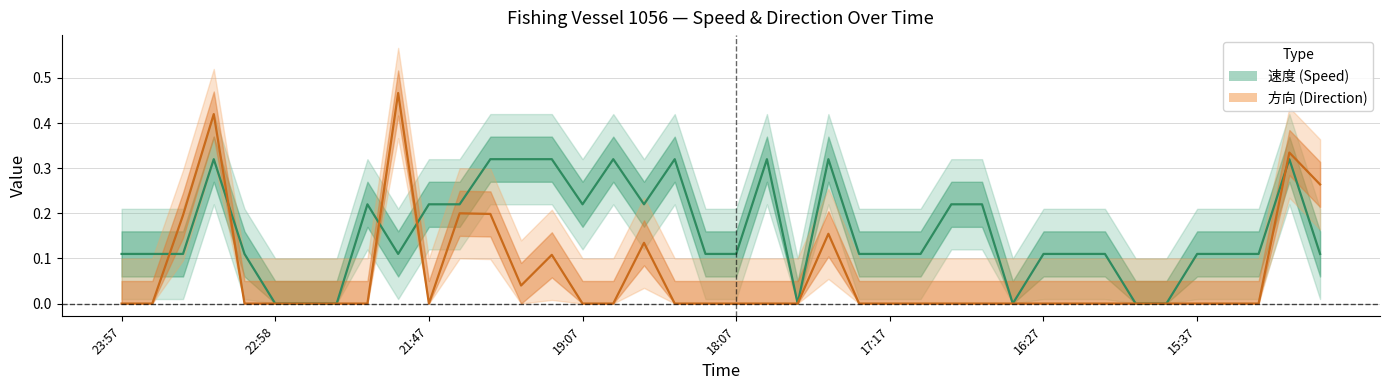

Reading right to left, what are all the values shown in this chart?

速度: 0.1	0.3	0.1	0.1	0.1	0.0	0.0	0.1	0.1	0.1	0.0	0.2	0.2	0.1	0.1	0.1	0.3	0.0	0.3	0.1	0.1	0.3	0.2	0.3	0.2	0.3	0.3	0.3	0.2	0.2	0.1	0.2	0.0	0.0	0.0	0.1	0.3	0.1	0.1	0.1
方向: 0.3	0.3	0.0	0.0	0.0	0.0	0.0	0.0	0.0	0.0	0.0	0.0	0.0	0.0	0.0	0.0	0.2	0.0	0.0	0.0	0.0	0.0	0.1	0.0	0.0	0.1	0.0	0.2	0.2	0.0	0.5	0.0	0.0	0.0	0.0	0.0	0.4	0.2	0.0	0.0